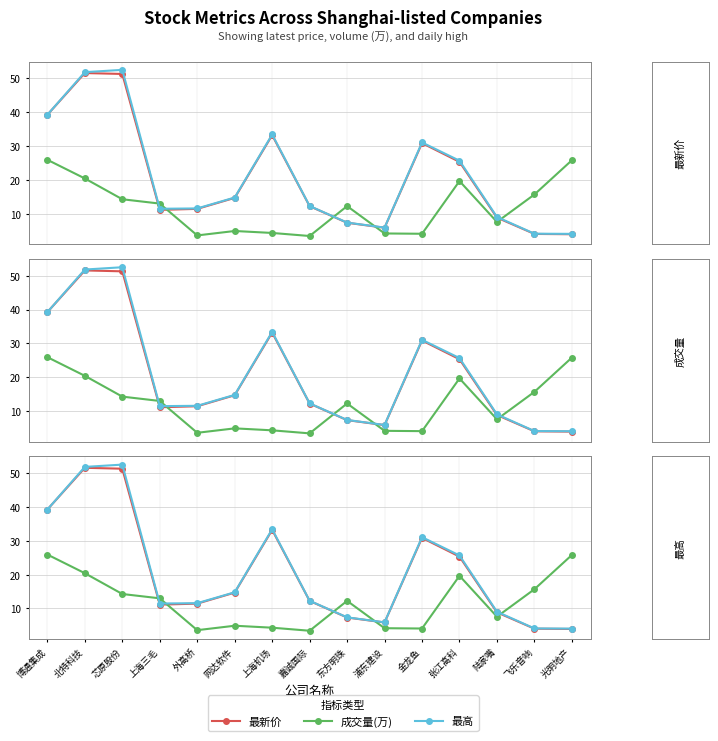

Read the 成交量(万) value at 芯原股份.

14.3